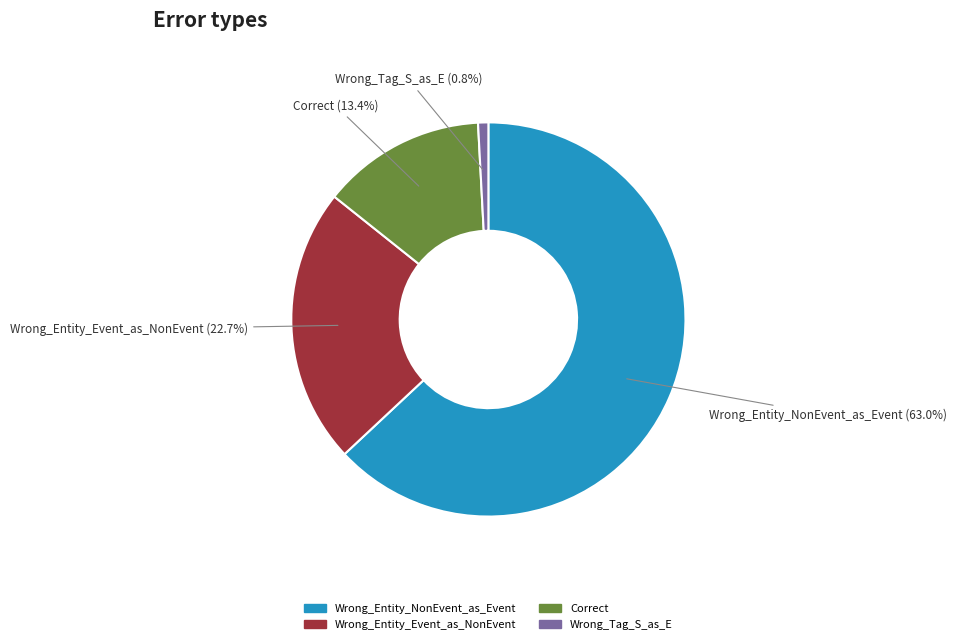

To the nearest percent, what portion does Wrong_Entity_NonEvent_as_Event represent?

63%